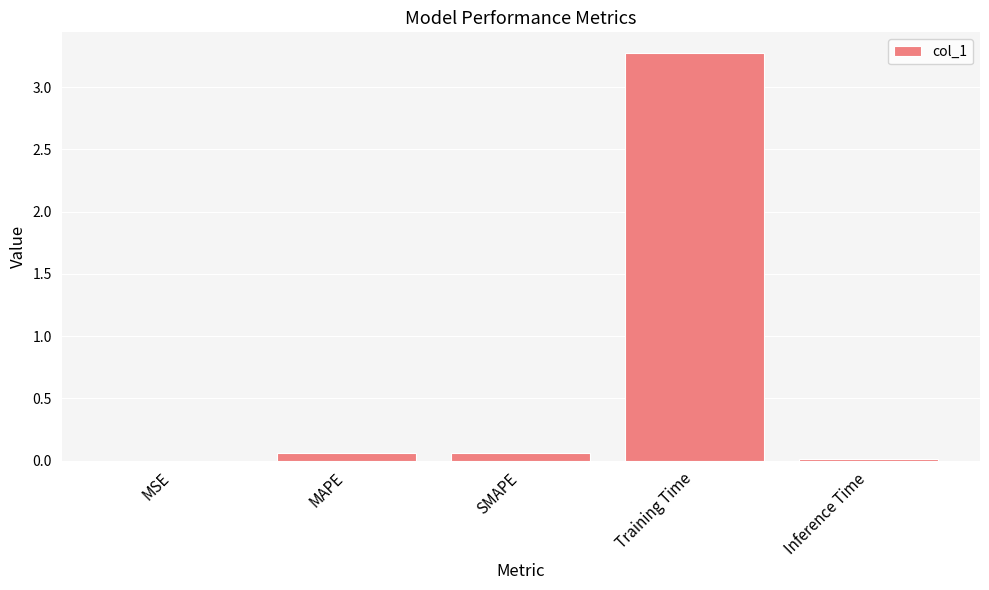

Which category has the highest value across all series?

Training Time